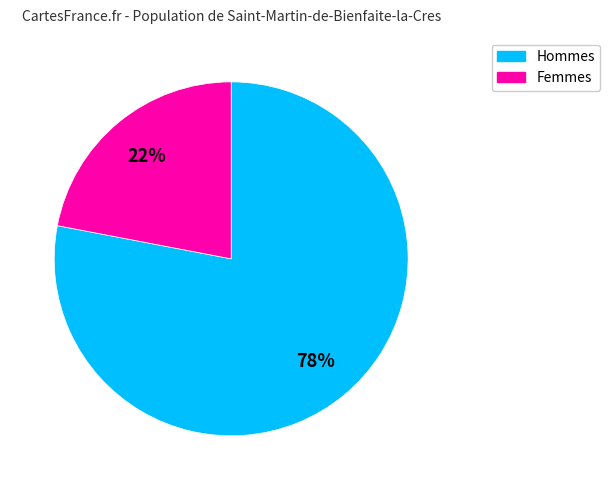

To the nearest percent, what is the difference between the largest and smallest slice percentages?

56%